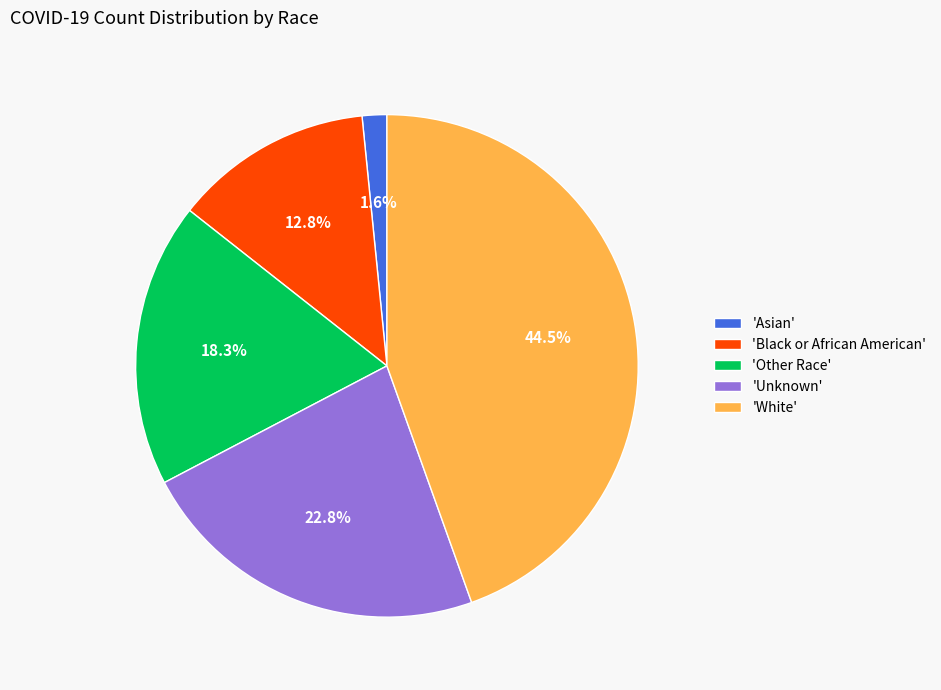

Is 'Asian' the majority of the pie?

No